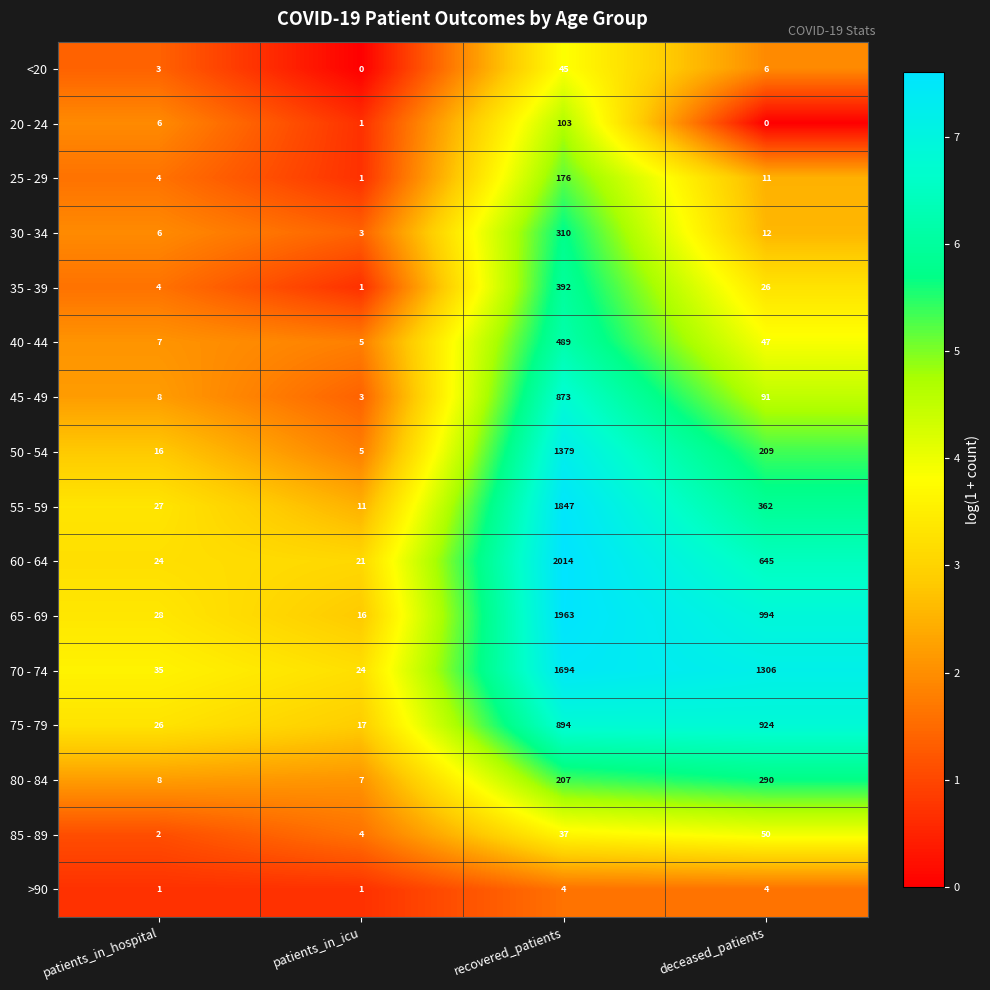

What is the difference between the highest and lowest values at patients_in_hospital?

34